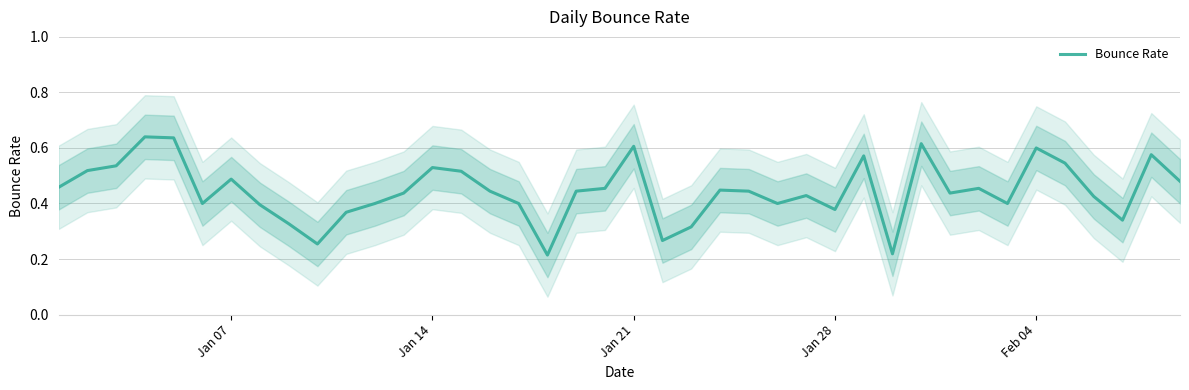

True or false: Bounce Rate has a value of 0.8 at Jan 14.

False